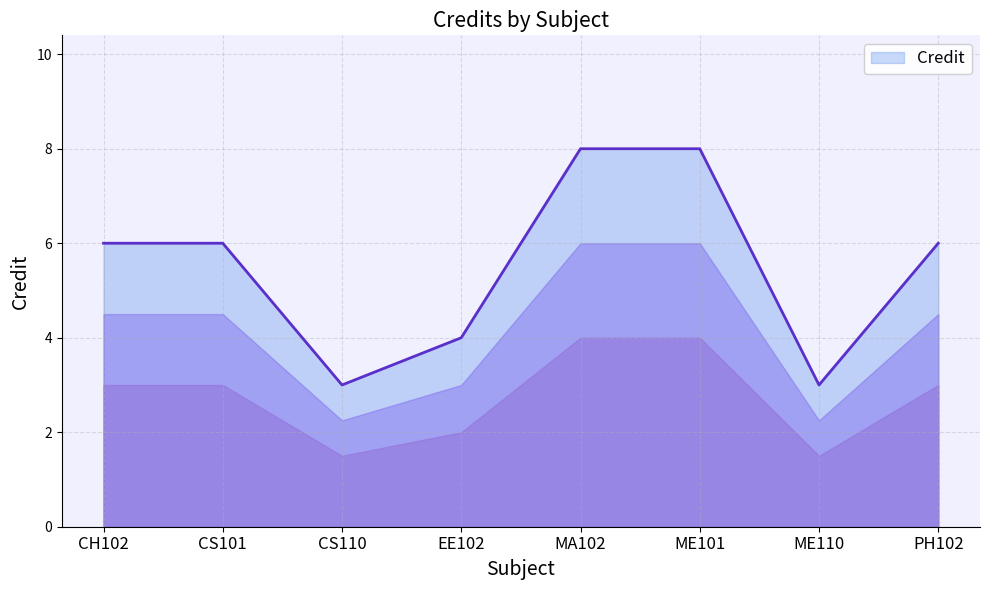

What is the smallest value displayed?

3